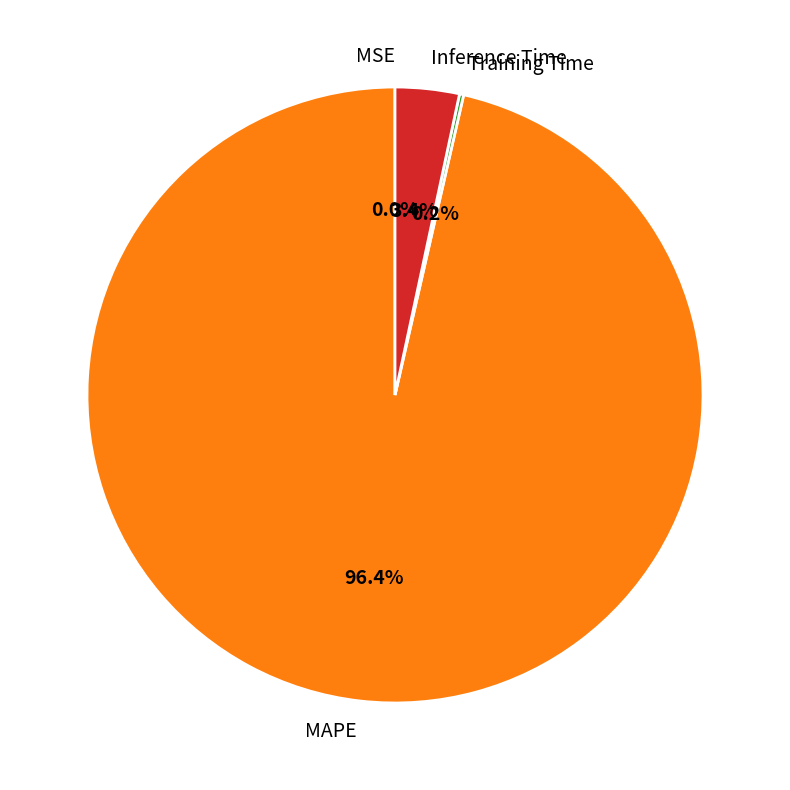

Does Inference Time represent more than half of the total?

No